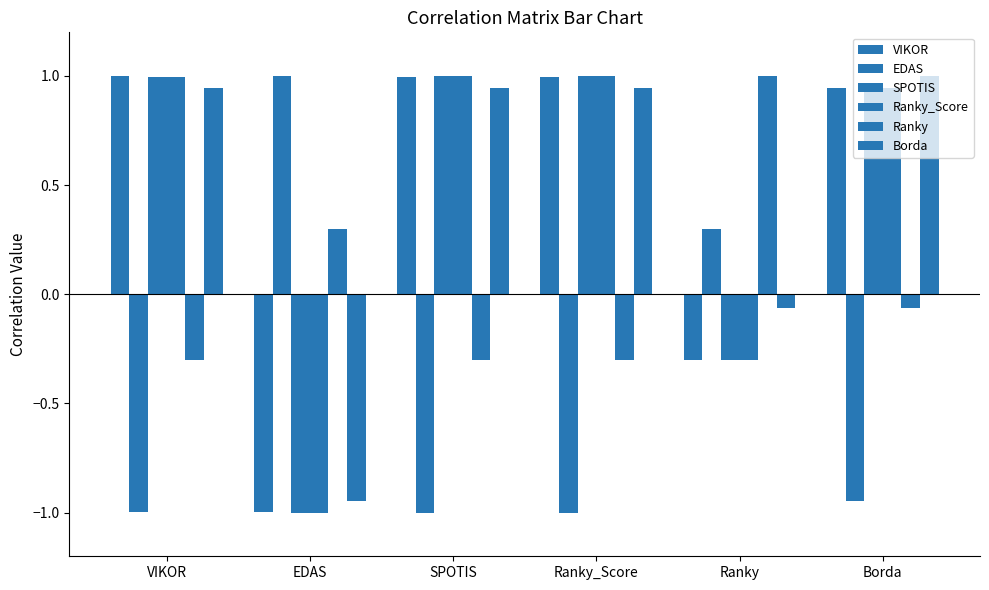

How many bars are there in total?

36